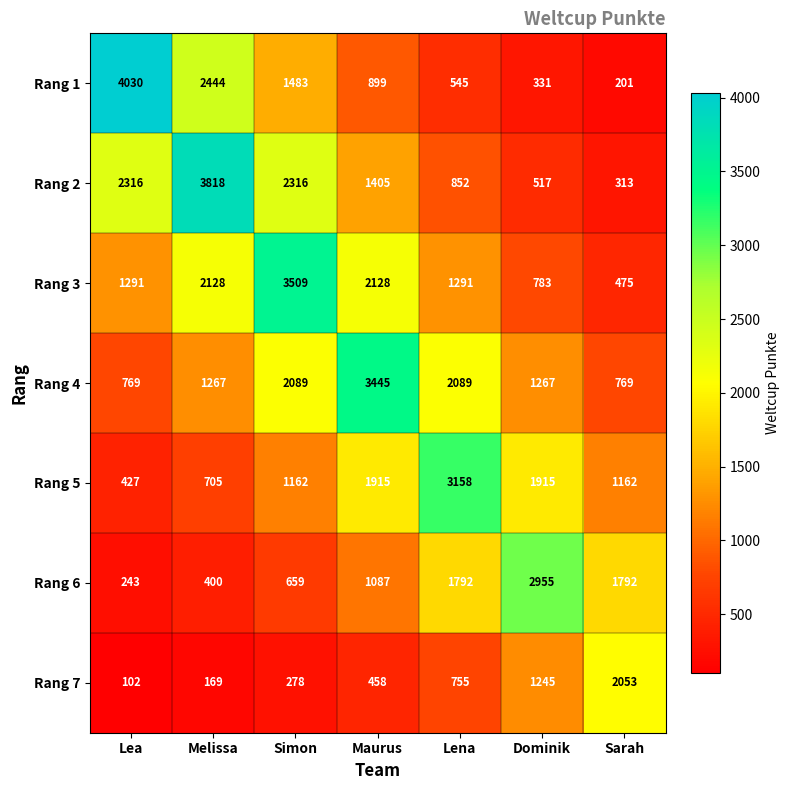

True or false: Rang 5 has a value of 705 at Melissa.

True